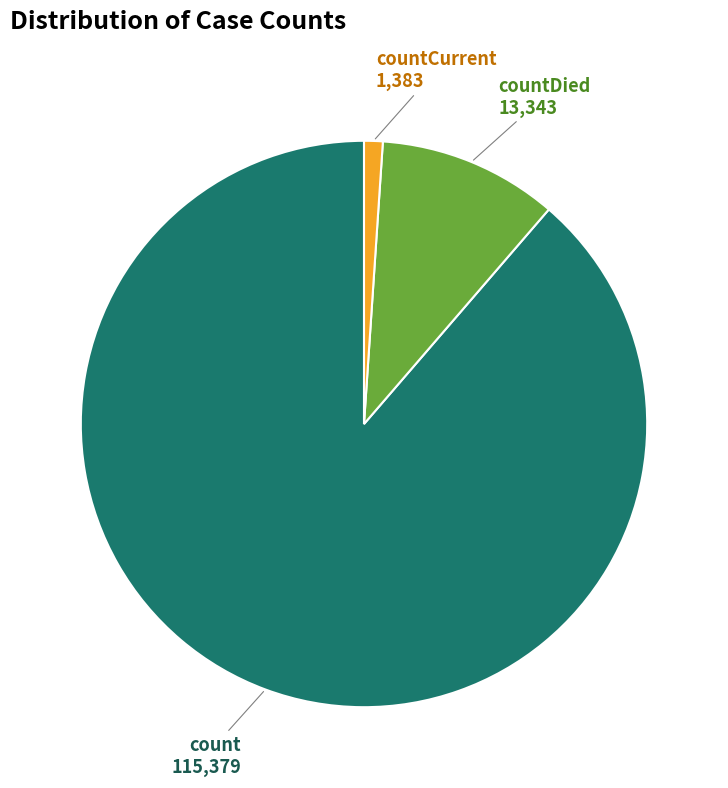

Do countCurrent and countDied together represent more than half of the pie?

No